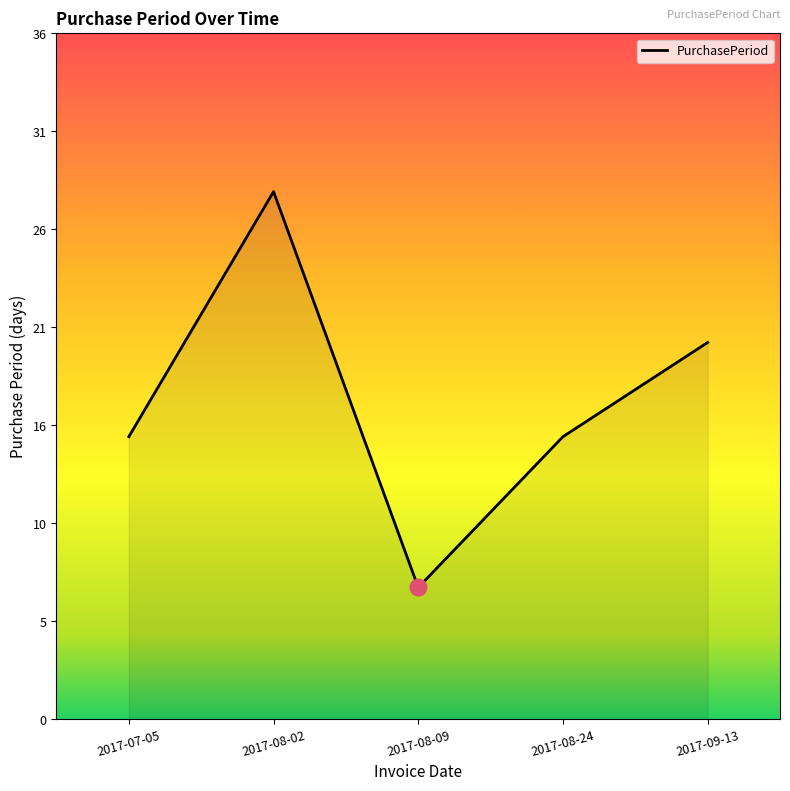

What is the difference between the maximum and minimum values?

21